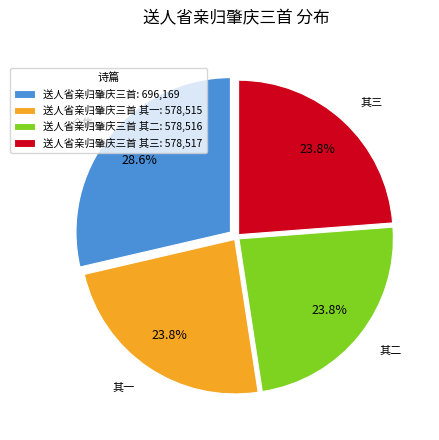

To the nearest percent, what is the difference between the largest and smallest slice percentages?

5%